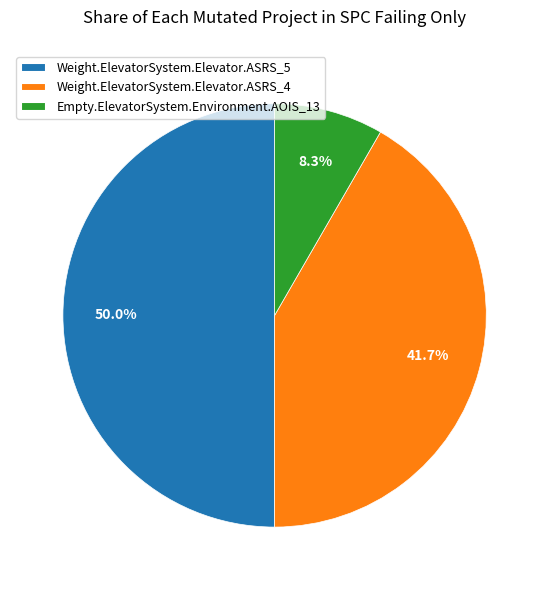

What percentage do Weight.ElevatorSystem.Elevator.ASRS_5 and Weight.ElevatorSystem.Elevator.ASRS_4 together represent?

91.7%